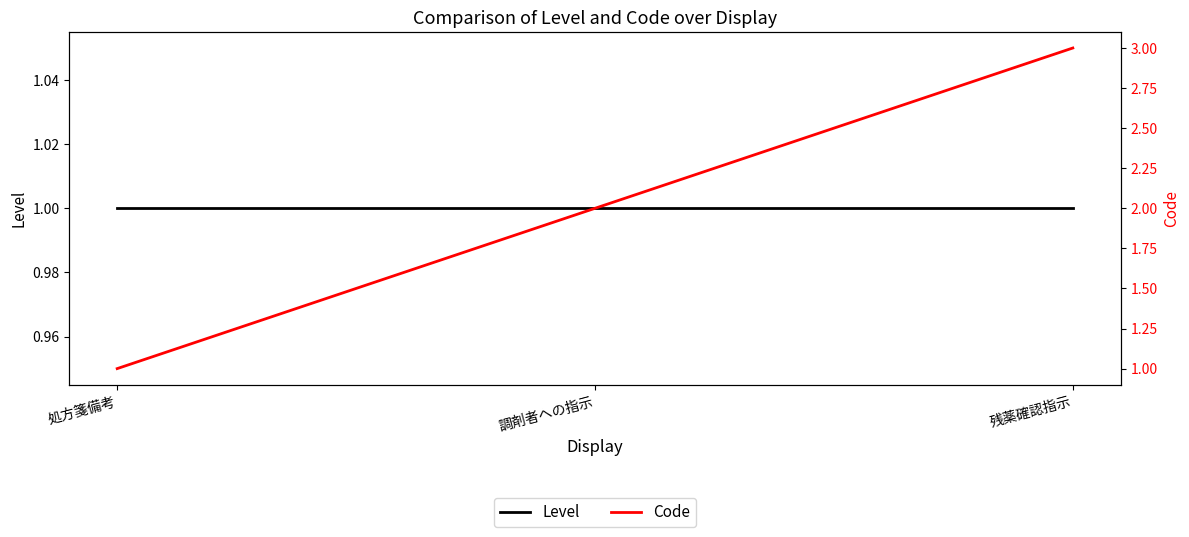

What is the value of the Level point at the 3rd from the left?

1